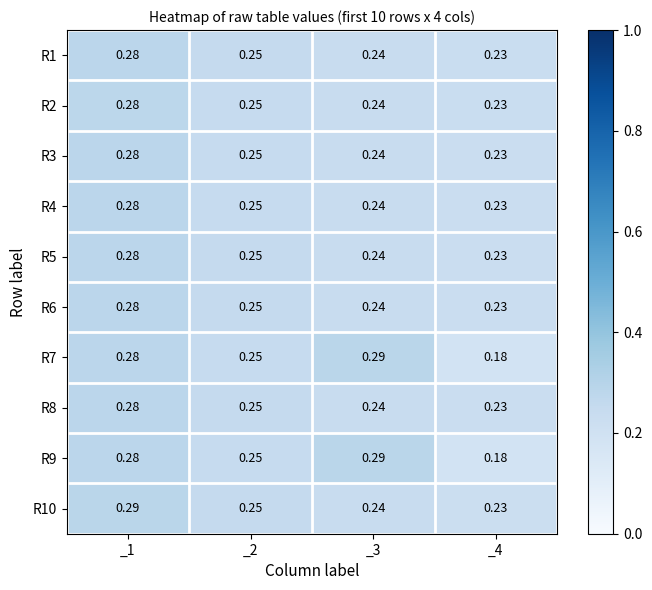

Is the value of R5 at _1 greater than the value of R6 at _2?

Yes